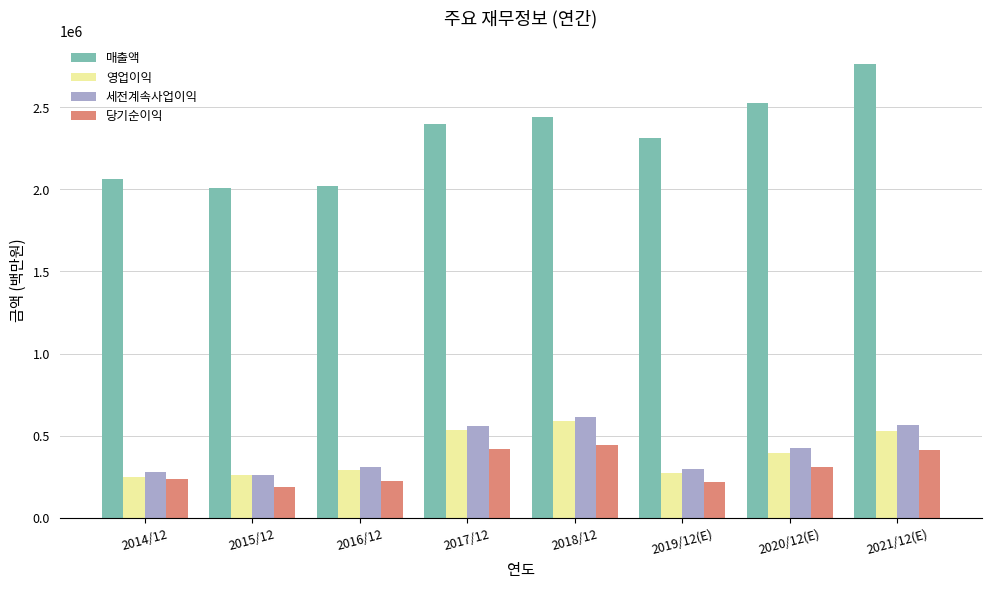

Between 2016/12 and 2019/12(E), which series saw the biggest shift?

매출액